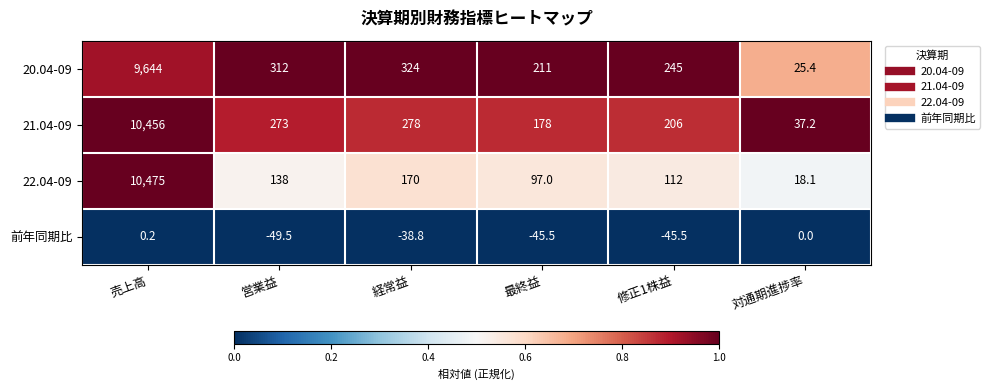

Reading right to left, what are all the values shown in this chart?

20.04-09: 25.4	245.0	211.0	324.0	312.0	9644.0
21.04-09: 37.2	206.0	178.0	278.0	273.0	10456.0
22.04-09: 18.1	112.0	97.0	170.0	138.0	10475.0
前年同期比: 0.0	-45.5	-45.5	-38.8	-49.5	0.2